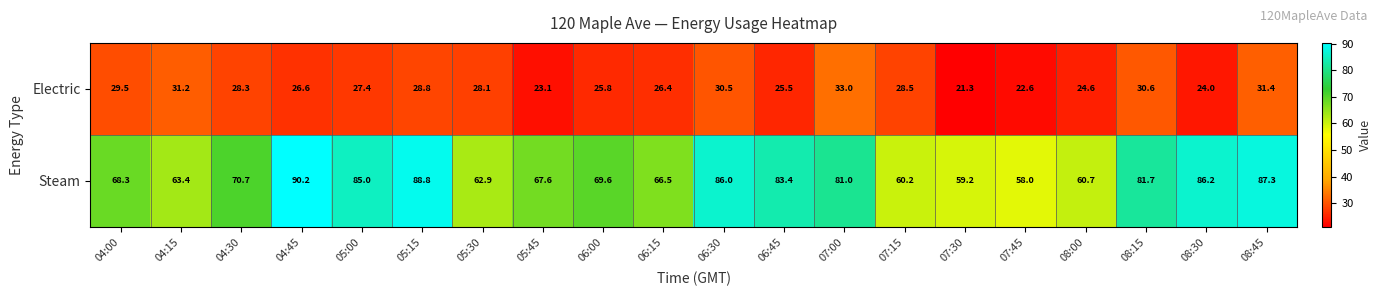

Which series has the largest range (max minus min)?

Steam